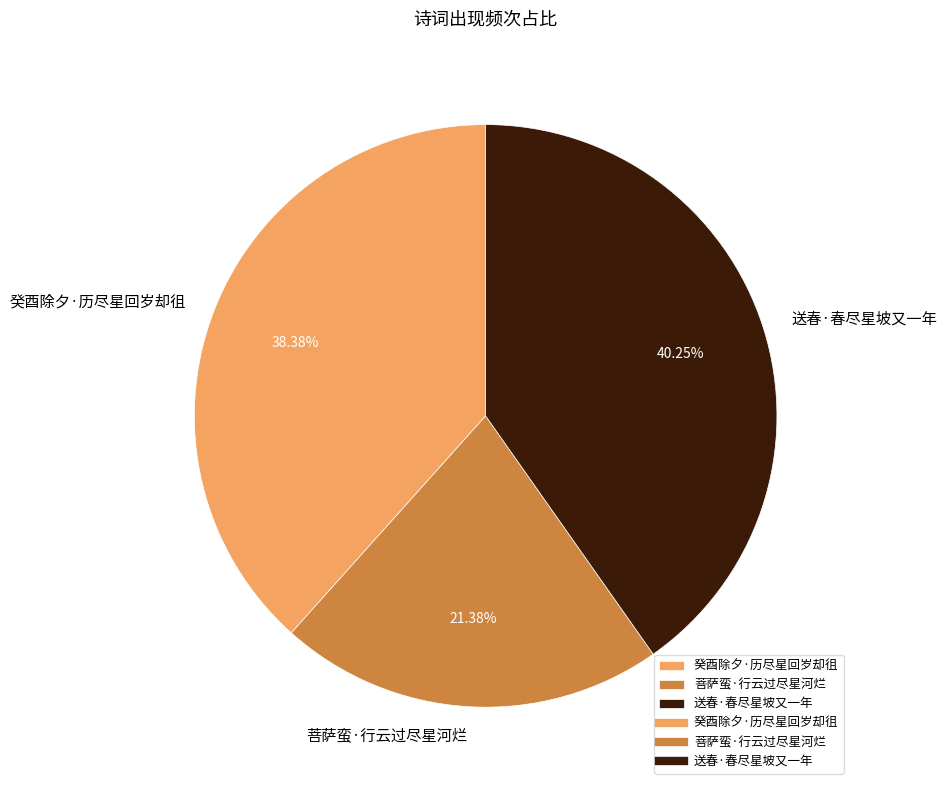

Rank the categories by value from lowest to highest.

菩萨蛮·行云过尽星河烂, 癸酉除夕·历尽星回岁却徂, 送春·春尽星坡又一年